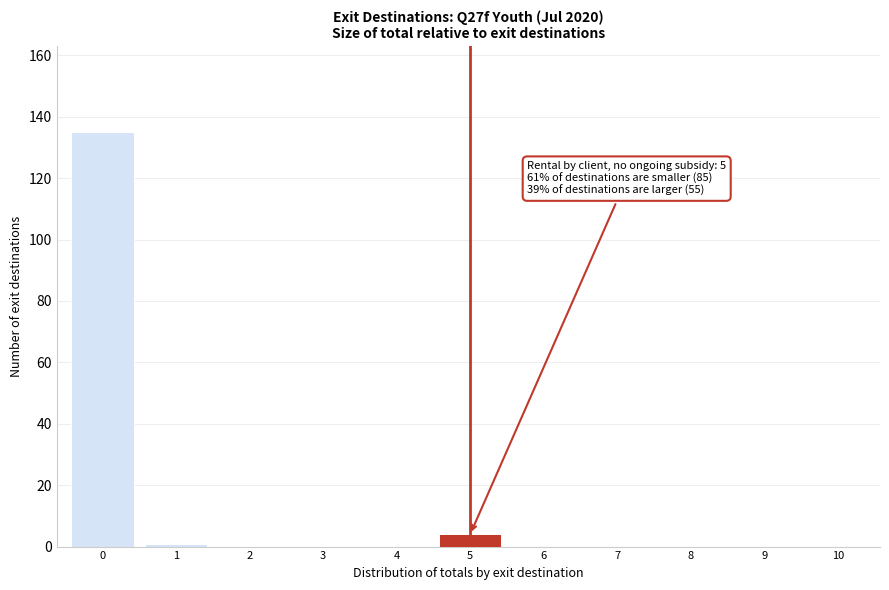

Reading right to left, what are all the values shown in this chart?

10=0	9=0	8=0	7=0	6=0	5=4	4=0	3=0	2=0	1=1	0=135